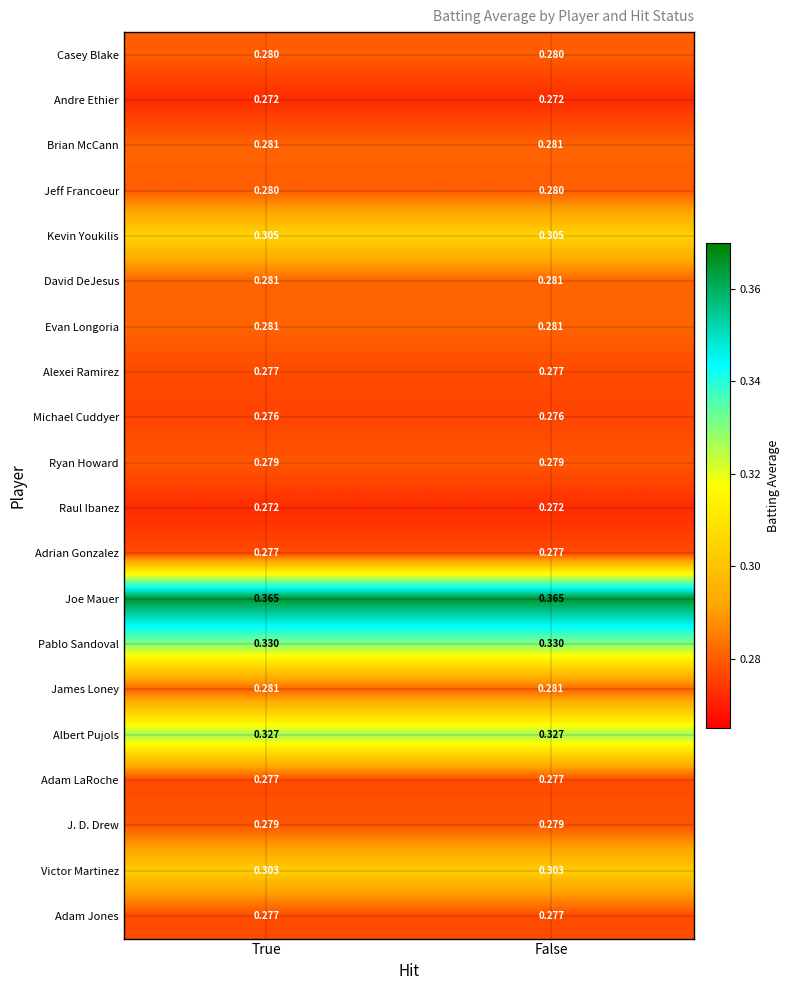

What is the maximum value for Jeff Francoeur?

0.3